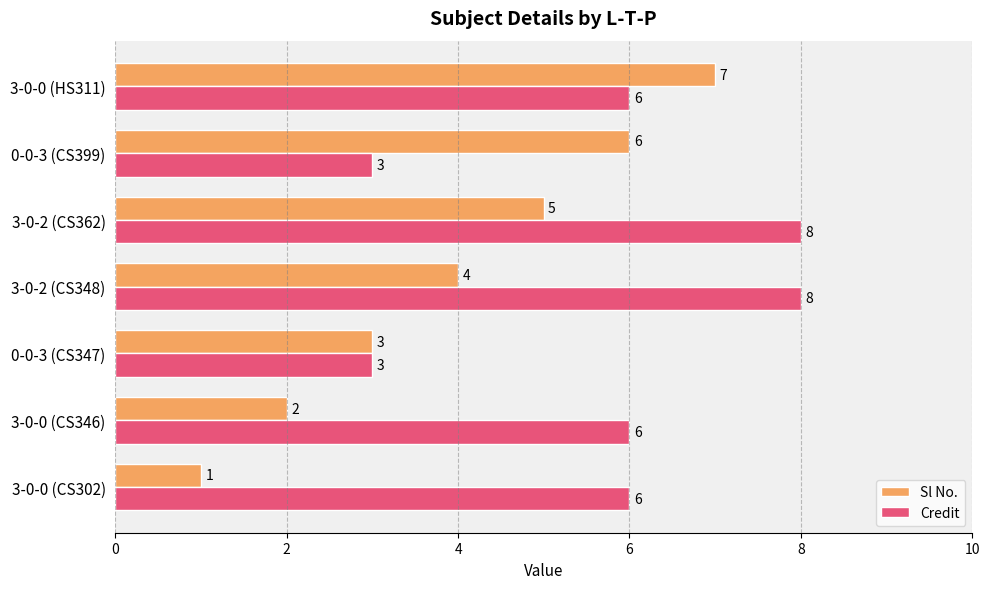

Which category has the lowest value in the Sl No. series?

3-0-0 (CS302)